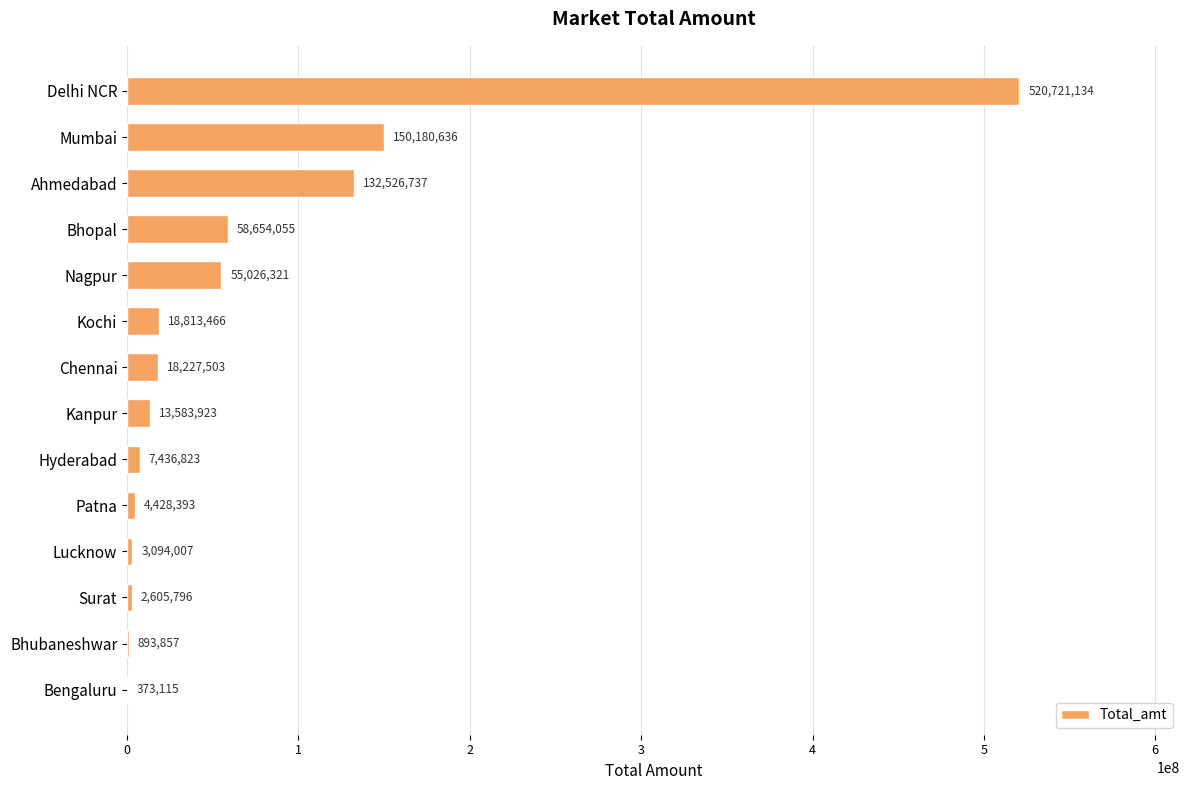

What value does the data have at Delhi NCR, to the nearest 50?

520721150